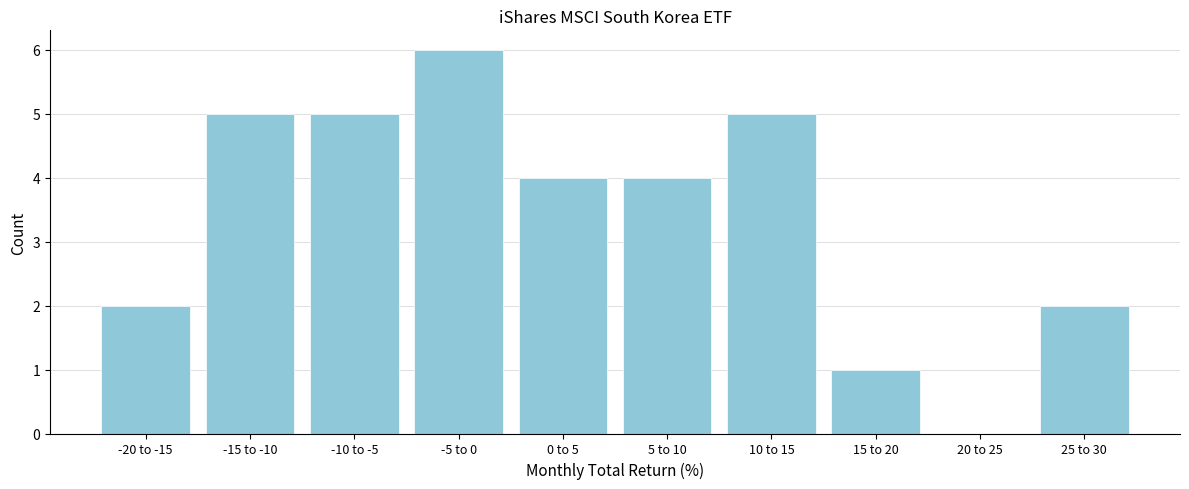

Reading left to right, list all the values displayed in this chart.

-20 to -15=2	-15 to -10=5	-10 to -5=5	-5 to 0=6	0 to 5=4	5 to 10=4	10 to 15=5	15 to 20=1	20 to 25=0	25 to 30=2